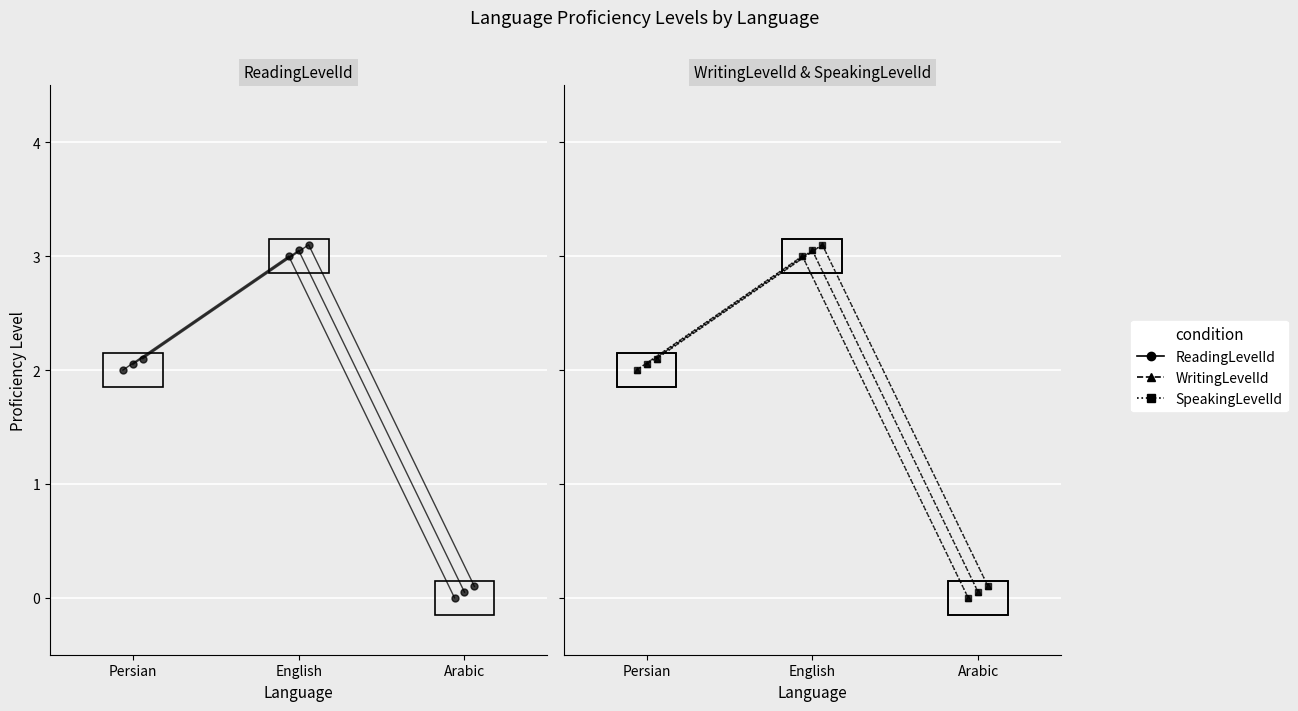

How many distinct data groups are displayed?

3